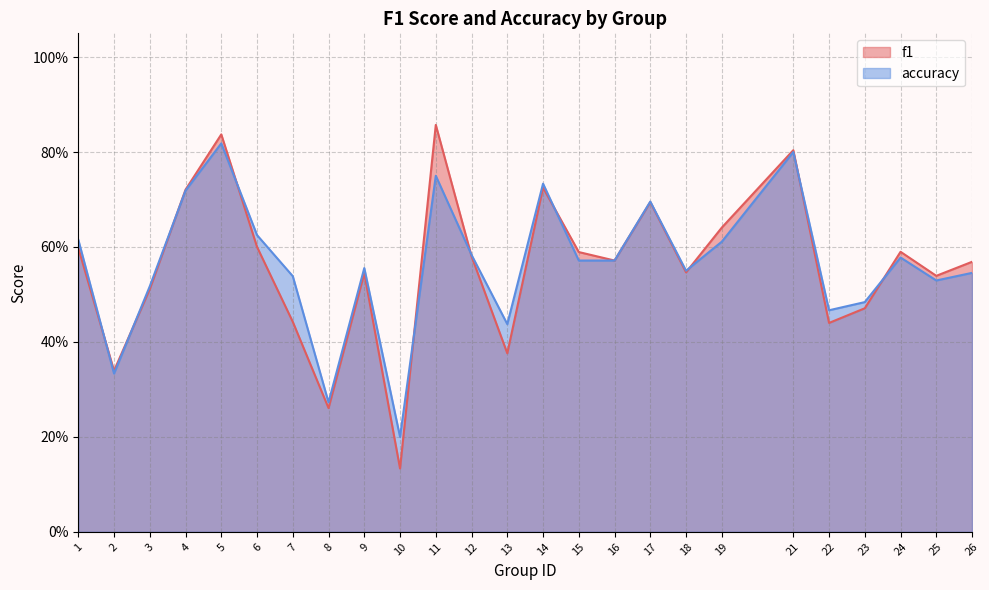

Which series has the largest range (max minus min)?

f1